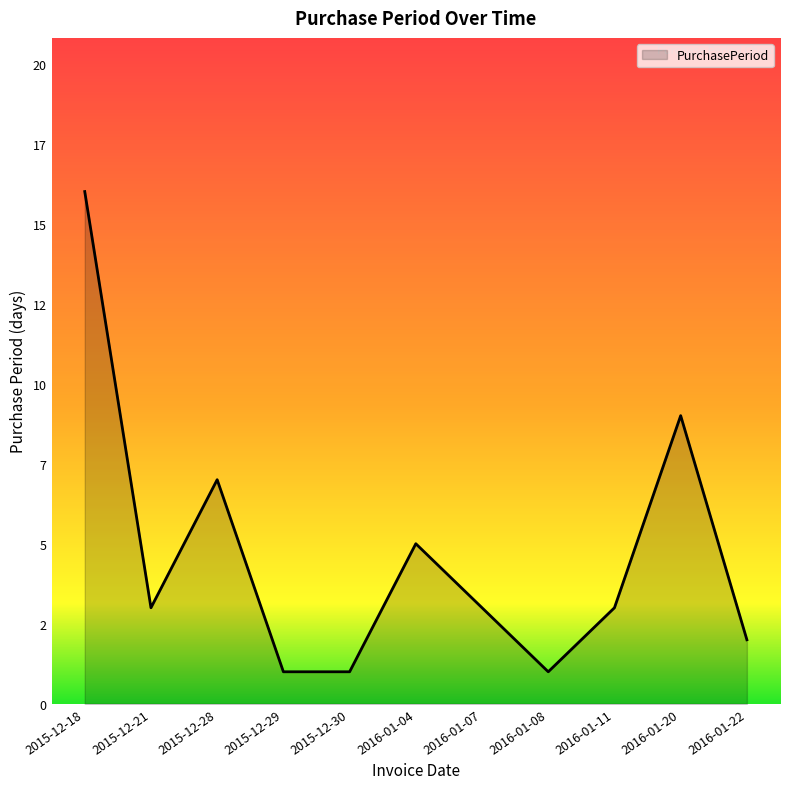

What is the sum of all values?

51